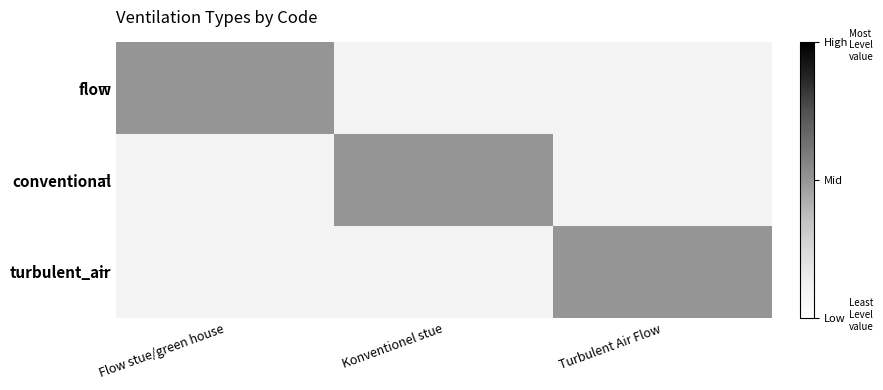

Which has a higher value, Turbulent Air Flow or Flow stue/green house?

Flow stue/green house